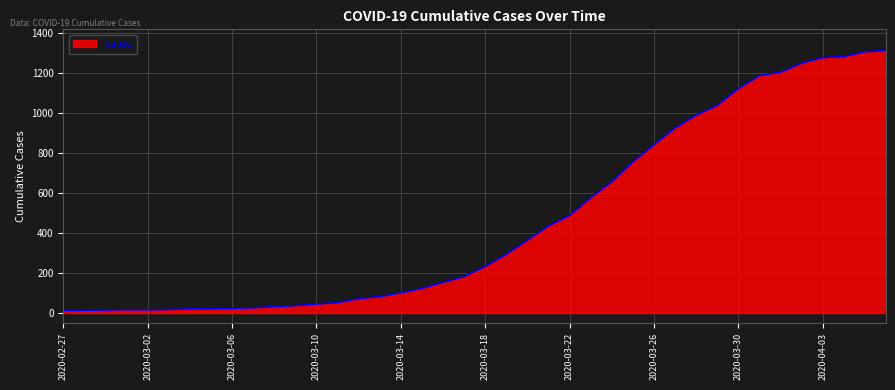

What is the difference between the maximum and minimum values?

1299